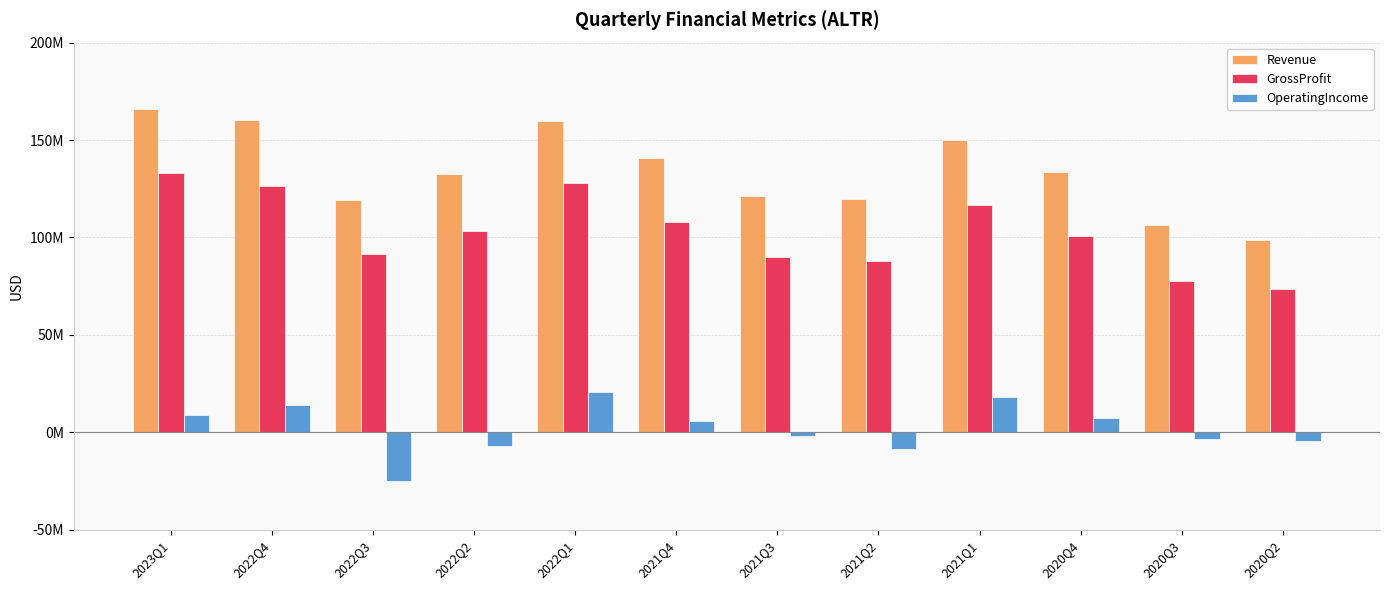

What are all the series names shown in the legend?

Revenue, GrossProfit, OperatingIncome